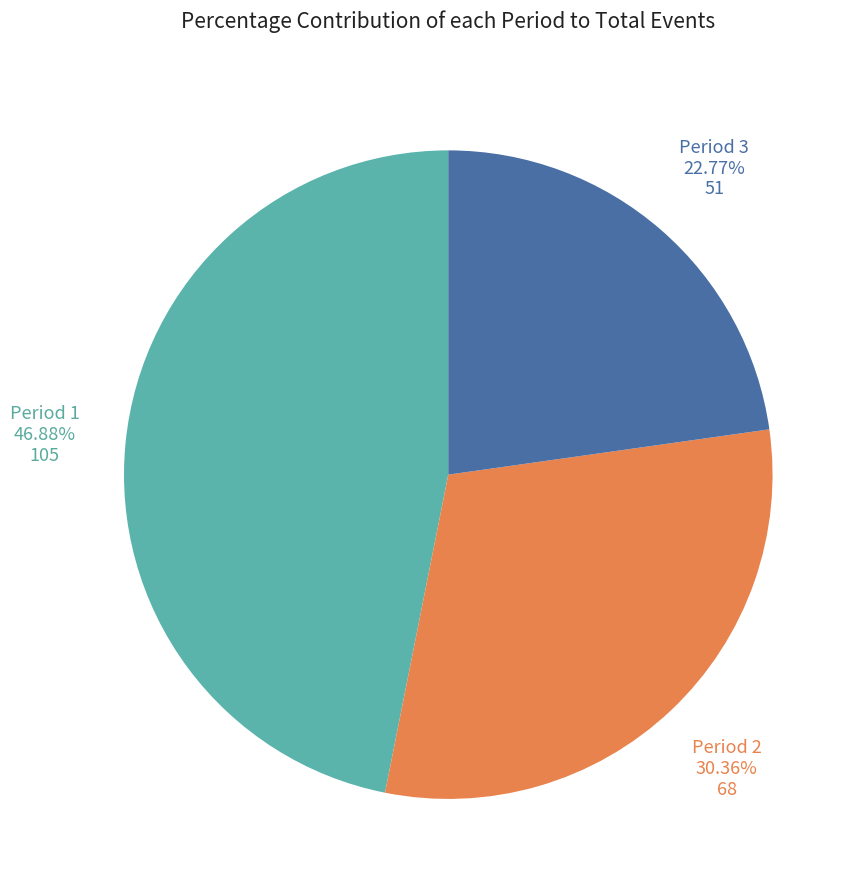

How many slices are in this pie chart?

3